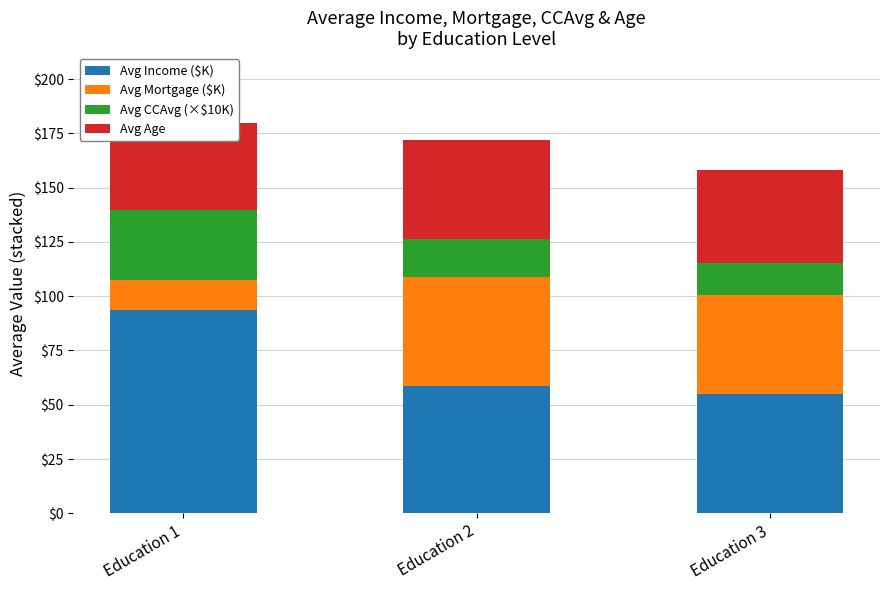

What is the average value of the Avg CCAvg (×$10K) series?

21.6